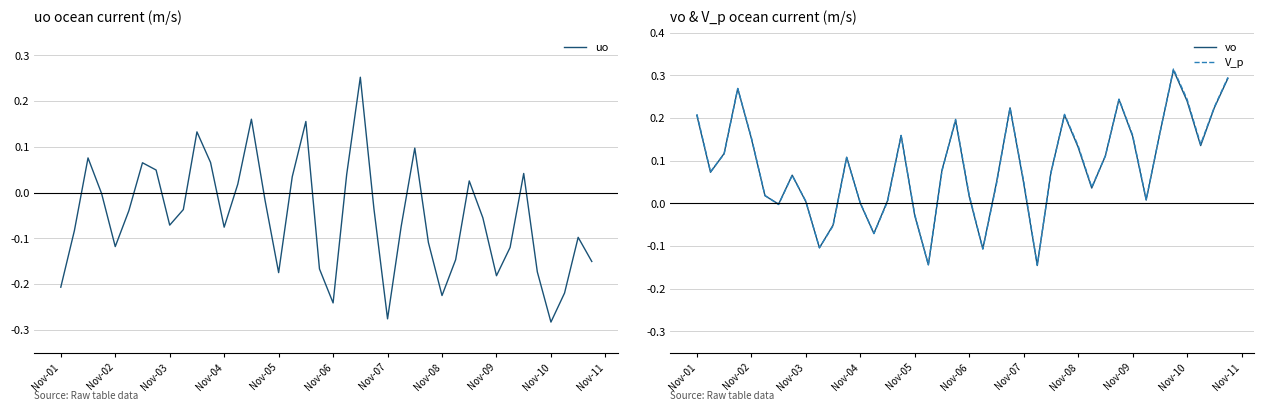

How many times do uo and vo cross each other?

12